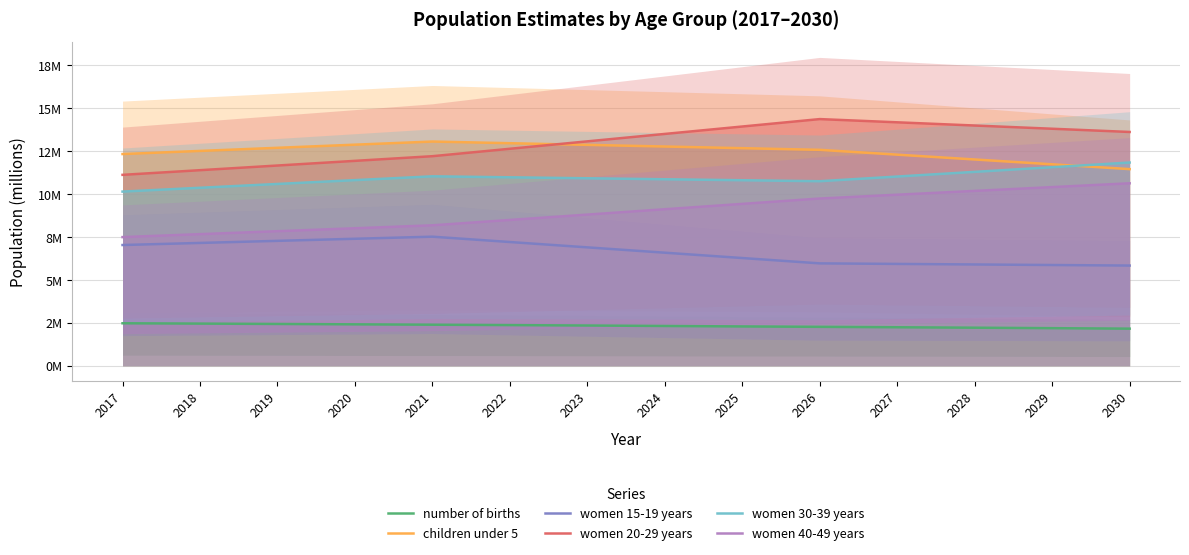

True or false: women 20-29 years and women 30-39 years cross at least once.

False